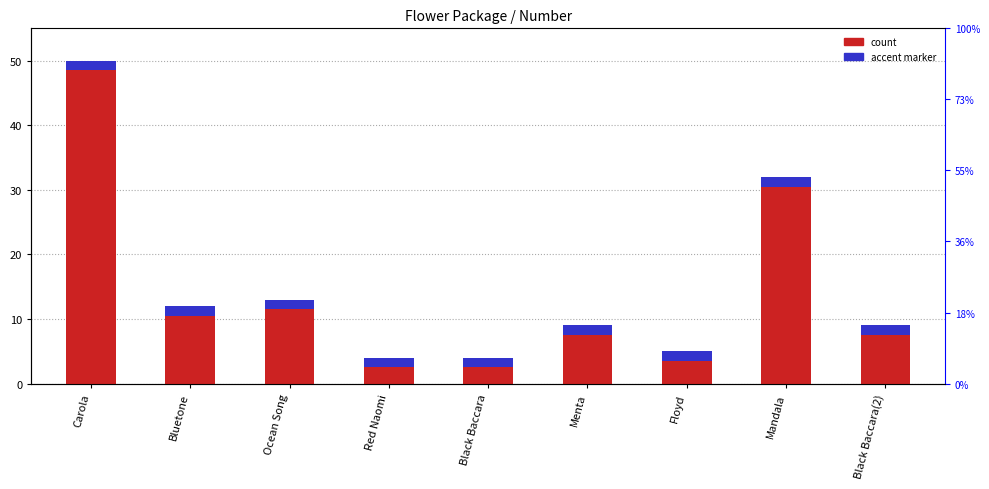

Reading left to right, extract all data points from this chart.

50	12	13	4	4	9	5	32	9